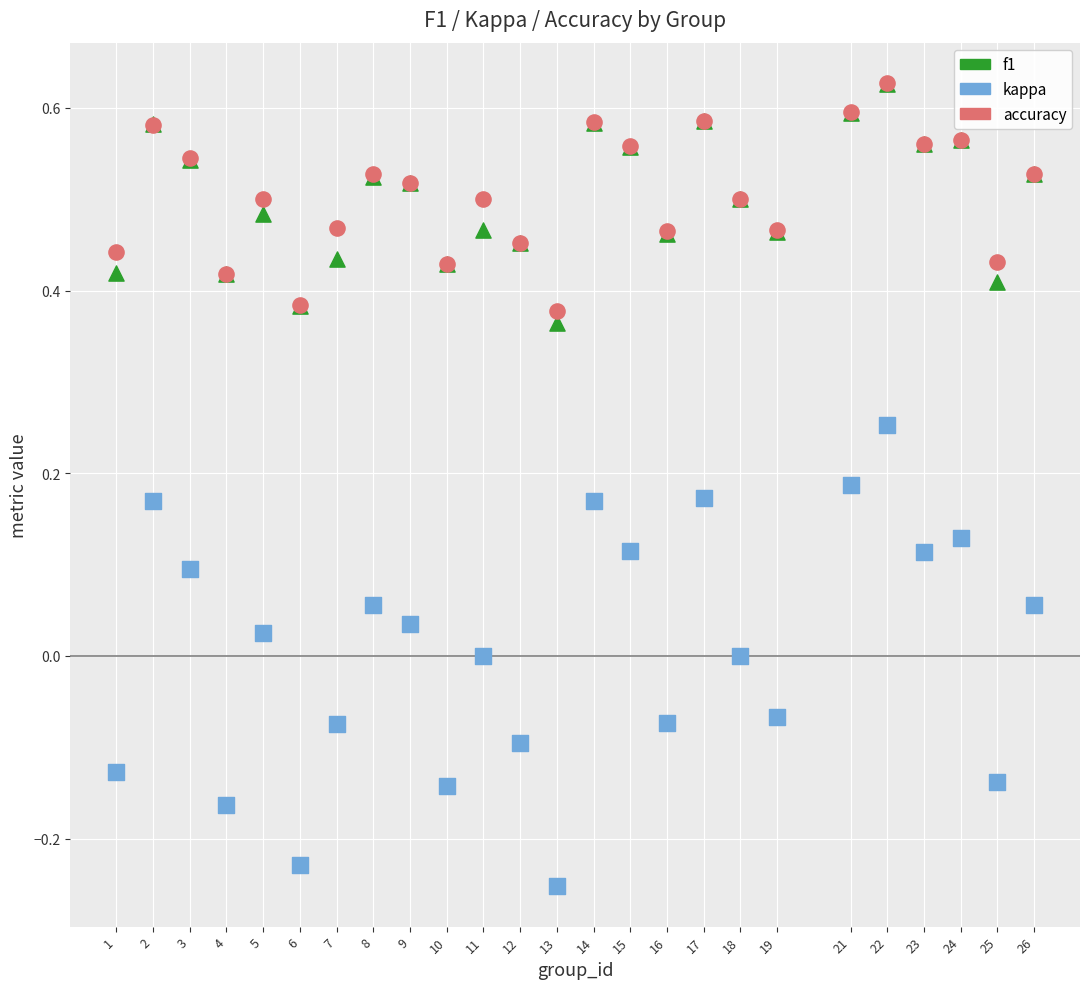

Which series contains the lowest Y value?

kappa